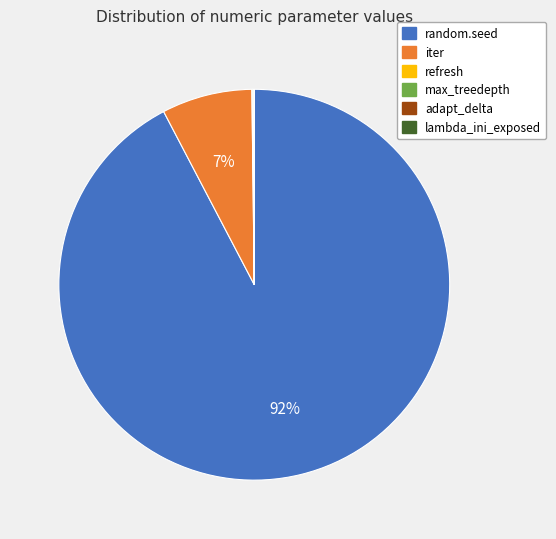

Combined, do random.seed and iter account for over 50%?

Yes